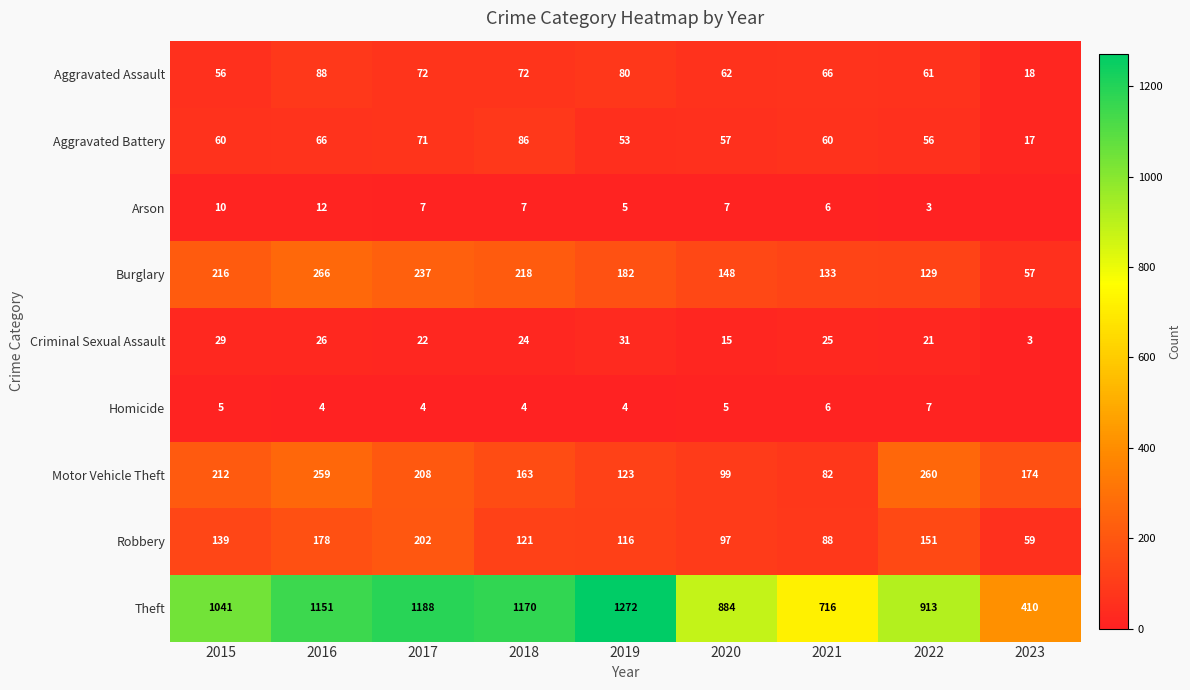

What is the maximum value for Aggravated Battery?

86